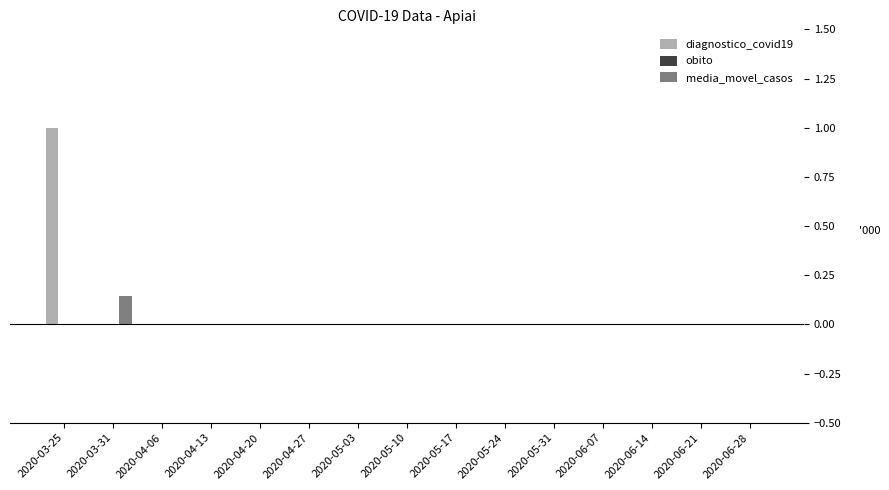

At which label does diagnostico_covid19 reach its peak?

2020-03-25